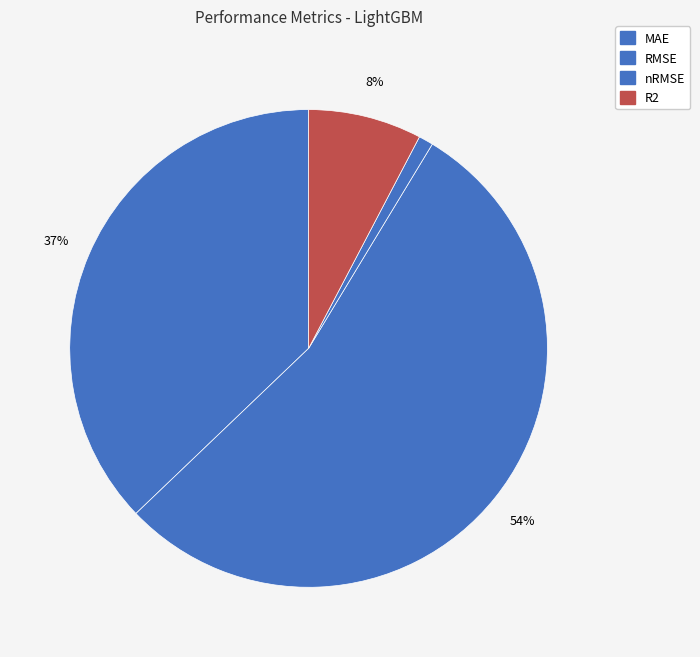

The RMSE slice represents 54% of the pie. True or false?

True